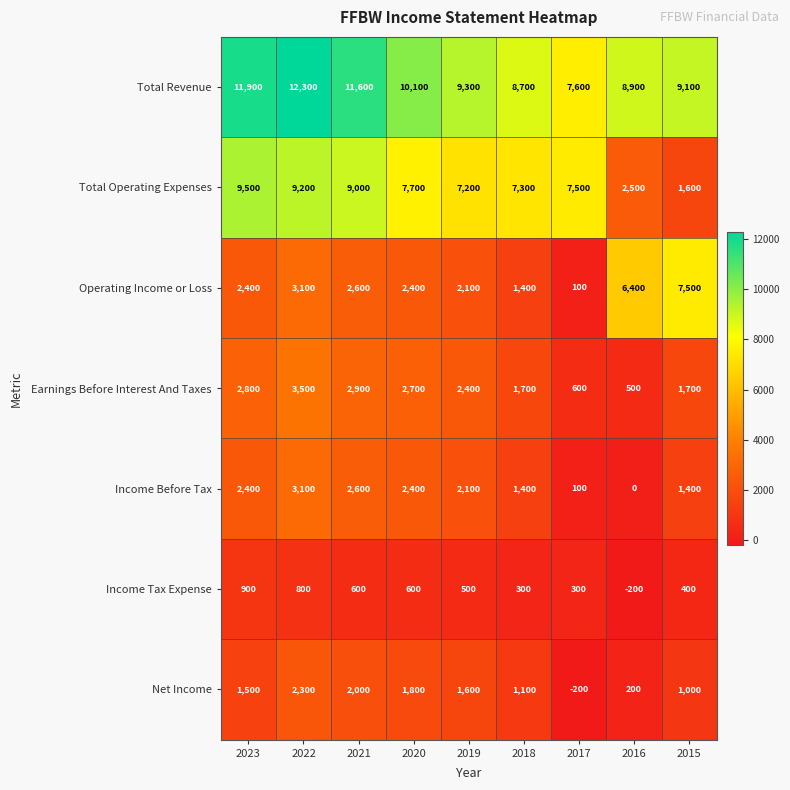

How many series are shown in this chart?

7